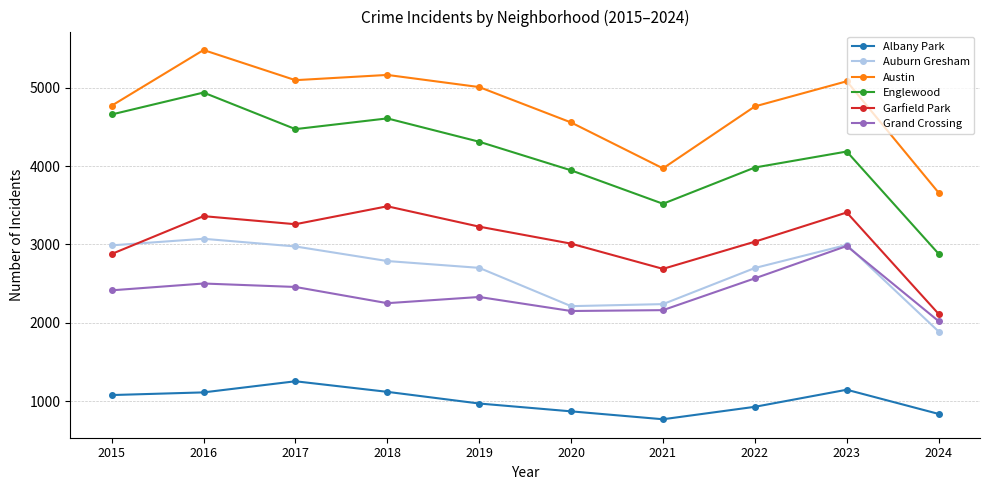

How many categories are shown in the chart?

10